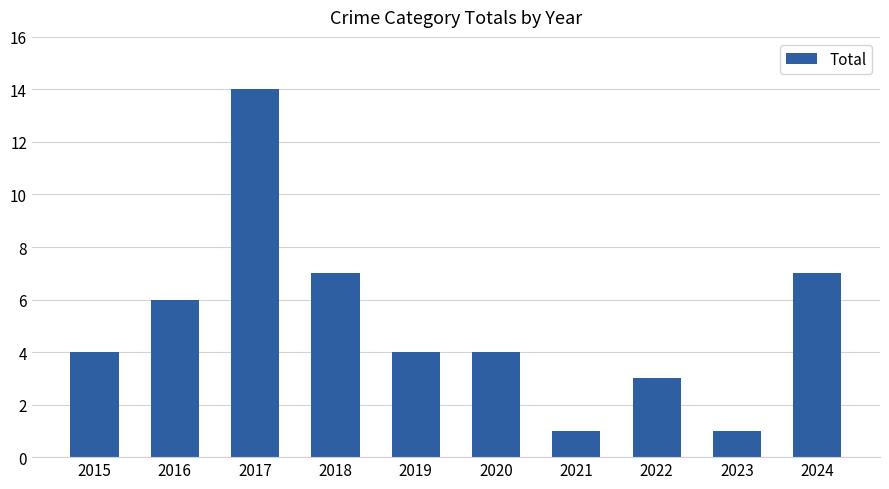

How many distinct data groups are displayed?

1